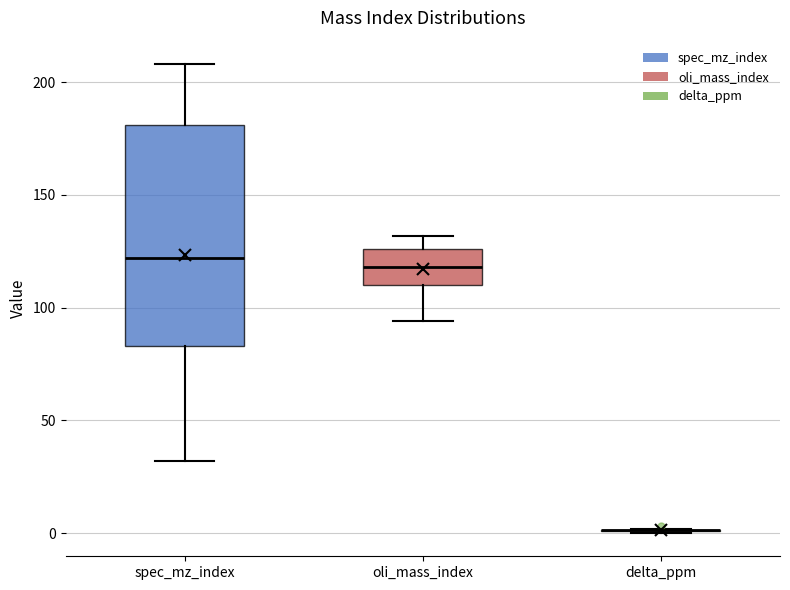

Reading left to right, transcribe this box plot: for each box, give where its median line is, the range the box spans, and where its two whiskers end, as read against the y-axis. The values are not printed on the chart, so give them approximately, as read against the axis.

spec_mz_index: median 120, box 85 to 180, whiskers 30 to 210
oli_mass_index: median 120, box 110 to 125, whiskers 95 to 130
delta_ppm: box collapsed to a line at 0, whiskers 0 to 0